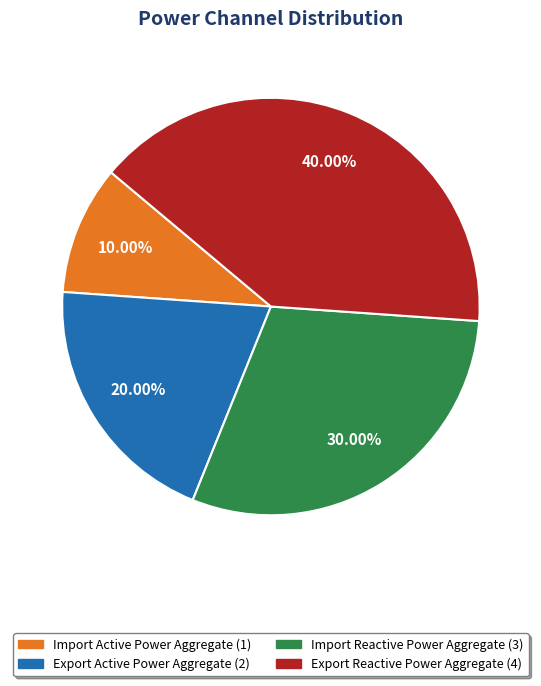

Between Import Reactive Power Aggregate and Export Active Power Aggregate, which is larger?

Import Reactive Power Aggregate